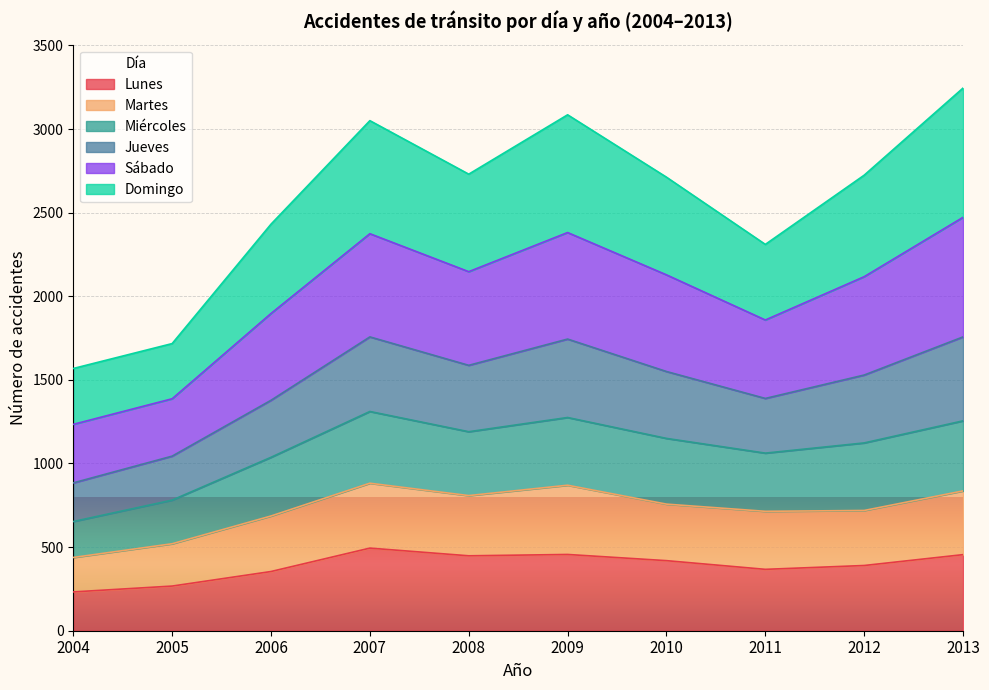

What is the total value across all series at 2007?

3050